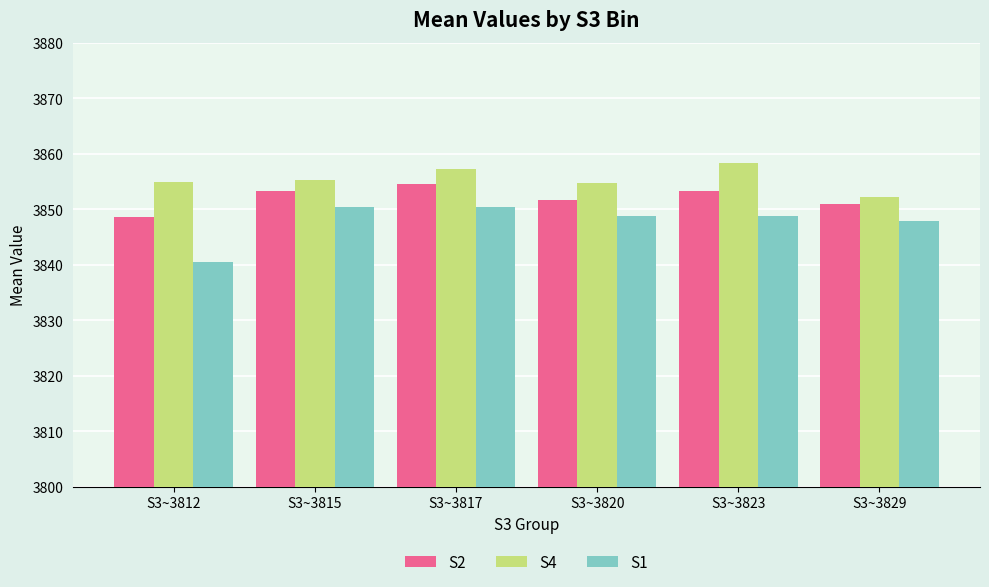

What is the value of the S4 bar at the 4th from the left?

3854.7